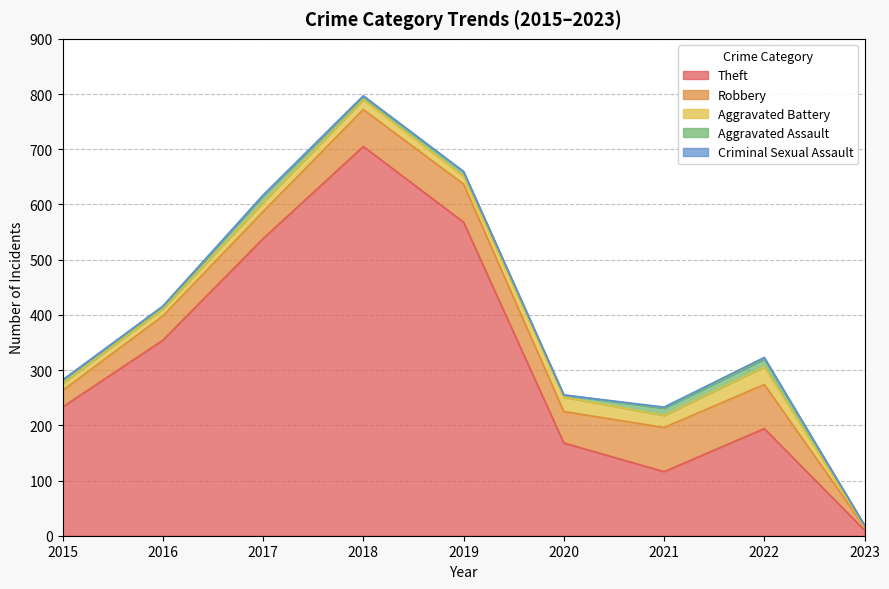

The value of Criminal Sexual Assault at 2016 is 1. True or false?

False